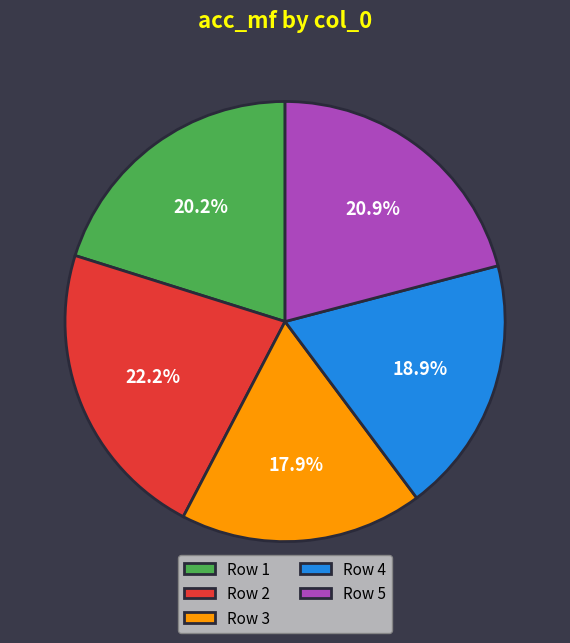

Between Row 3 and Row 5, which is larger?

Row 5